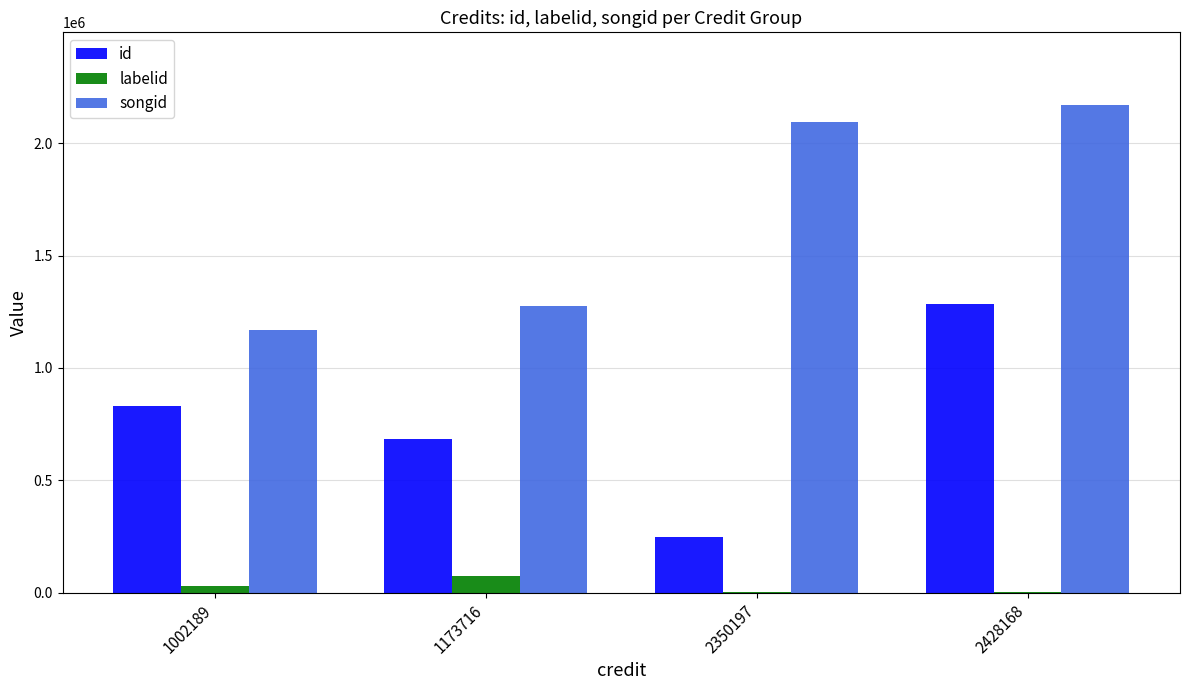

Where is songid nearest to the value 1669430?

1173716